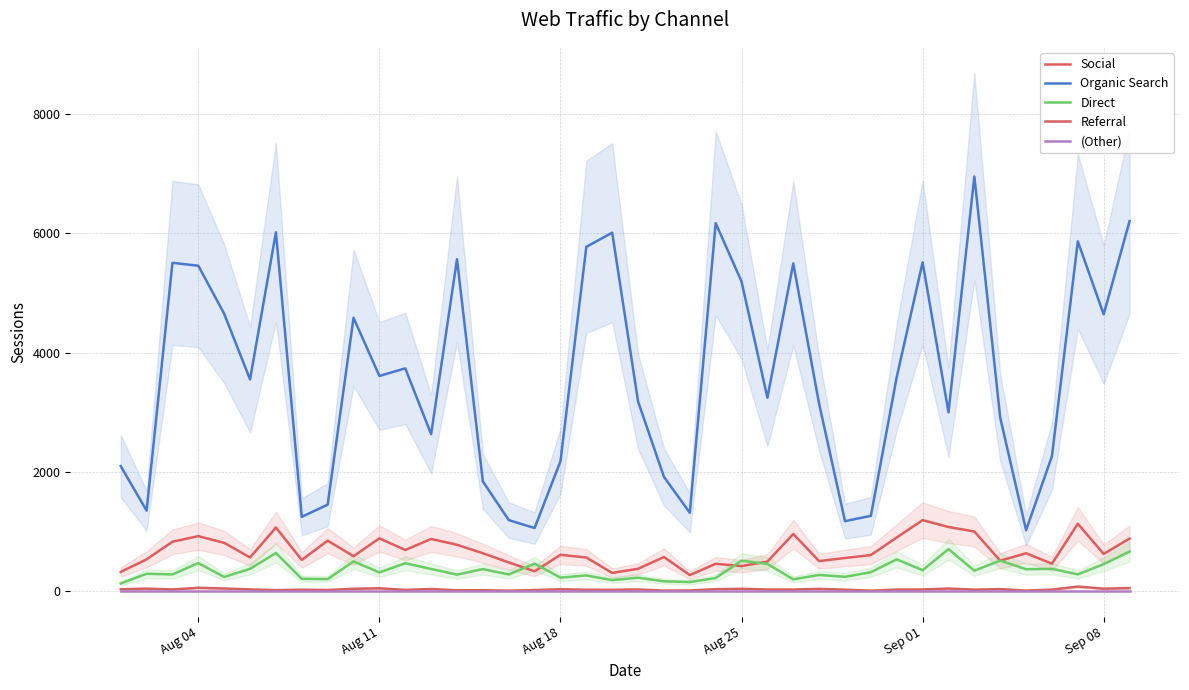

Reading right to left, list all the values displayed in this chart.

Social: 880.8	624.2	1128.9	460.1	634.2	509.7	999.7	1075.1	1190.4	899.5	604.3	554.8	503.2	957.0	495.7	419.6	457.5	269.0	571.6	374.7	304.8	563.5	608.2	332.0	480.9	634.9	776.9	874.6	689.1	884.7	585.6	846.2	522.0	1066.4	563.7	809.0	922.0	827.2	532.7	321.8
Organic Search: 6202.6	4640.2	5864.3	2263.2	1021.8	2908.5	6953.2	2997.6	5513.4	3590.3	1262.4	1172.9	3138.5	5494.2	3242.9	5191.2	6169.0	1312.8	1916.3	3178.4	6009.9	5772.6	2177.8	1057.1	1191.0	1838.7	5565.4	2631.6	3735.0	3607.5	4582.2	1449.6	1245.6	6016.7	3549.5	4650.2	5455.5	5504.6	1349.6	2096.1
Direct: 662.5	452.0	280.8	373.0	367.2	511.6	342.9	703.5	351.0	532.5	316.7	239.8	270.6	197.7	456.3	509.4	219.5	152.0	163.8	225.1	184.2	262.9	225.9	460.3	278.8	369.0	276.2	371.4	467.4	313.6	497.4	201.7	205.8	639.2	374.0	237.1	469.9	279.7	290.6	128.5
Referral: 50.8	40.9	75.5	25.0	8.2	33.6	24.4	42.8	27.4	25.5	7.4	24.0	37.8	26.3	26.5	39.0	32.7	10.9	8.6	27.8	21.5	22.7	30.7	18.0	7.3	14.8	13.8	35.0	20.0	47.6	39.0	18.5	23.4	16.8	28.5	44.1	55.4	28.2	41.3	30.7
(Other): 0.0	0.0	0.0	0.0	0.0	0.0	0.0	0.0	0.0	0.0	0.0	0.0	0.0	0.0	0.0	0.0	0.0	0.0	0.0	0.0	0.0	0.0	0.0	0.0	0.0	0.0	0.0	0.0	0.0	0.0	0.0	0.0	0.0	0.0	0.0	0.0	0.0	0.0	0.0	0.0